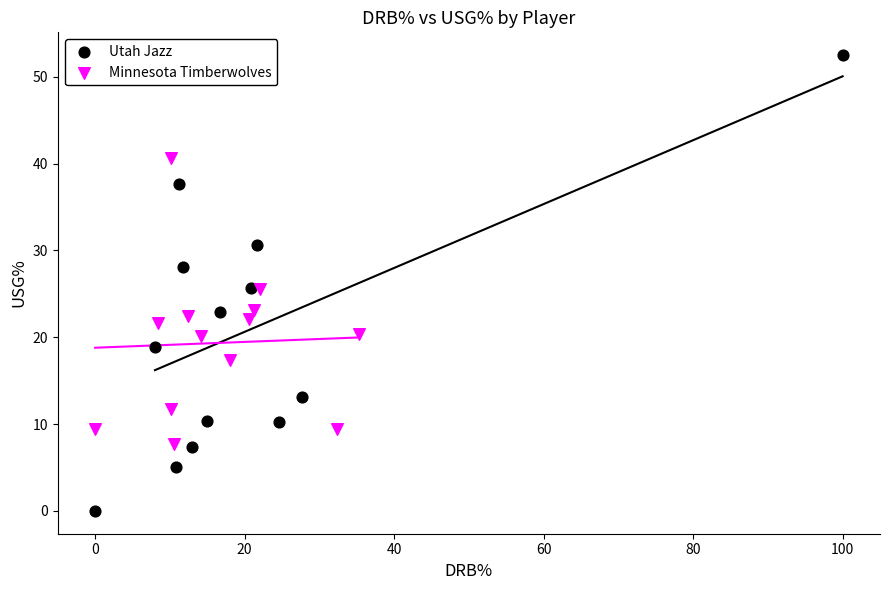

Which series has the largest Y range (max minus min)?

Utah Jazz